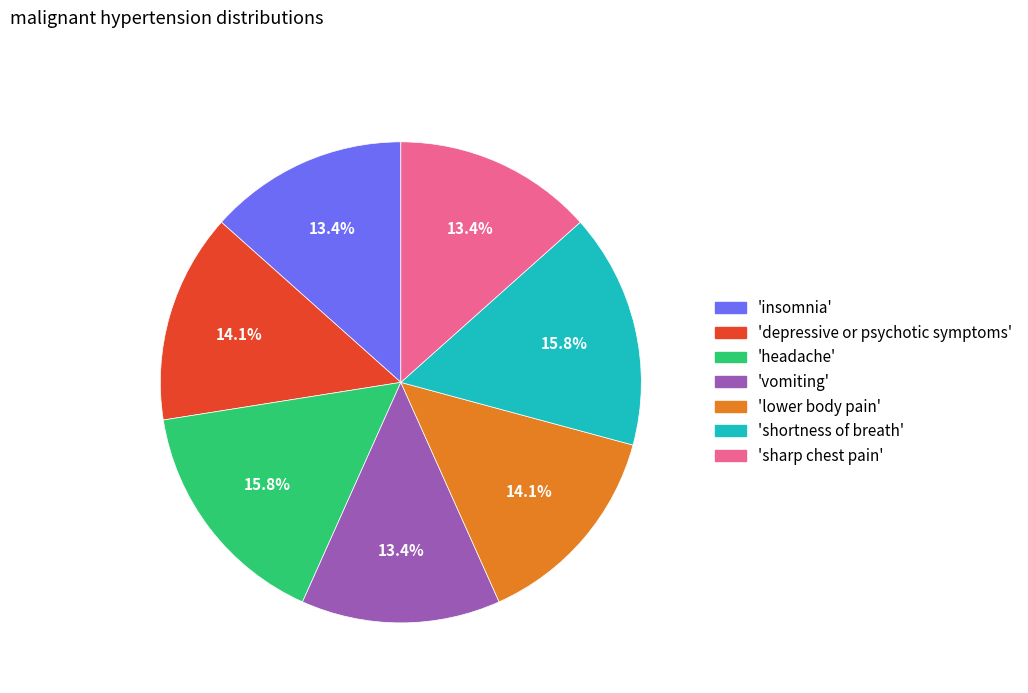

Is there any slice that represents more than half of the pie?

No